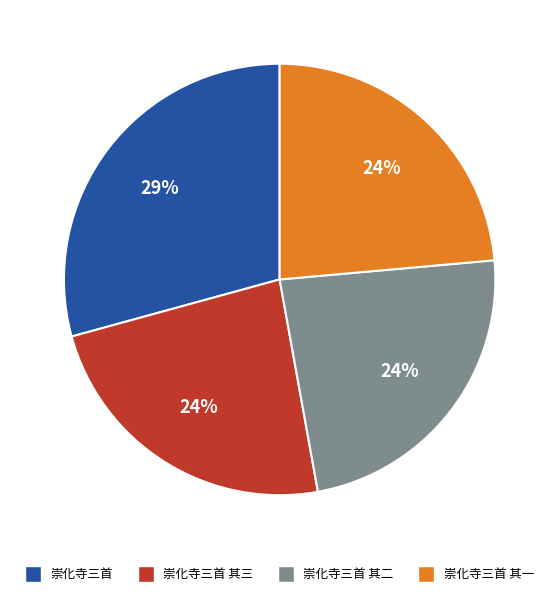

Combined, do 崇化寺三首 其三 and 崇化寺三首 account for over 50%?

Yes